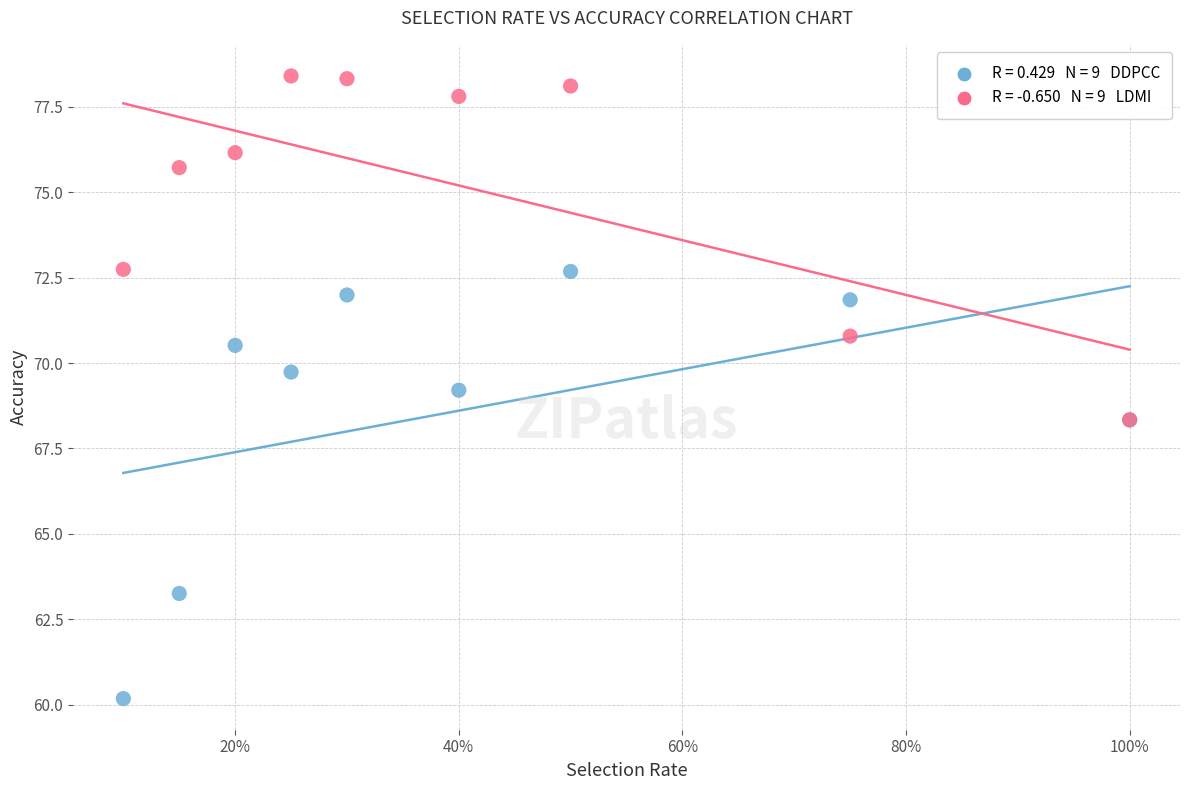

Across all series, what Y value is closest to 69?

69.2